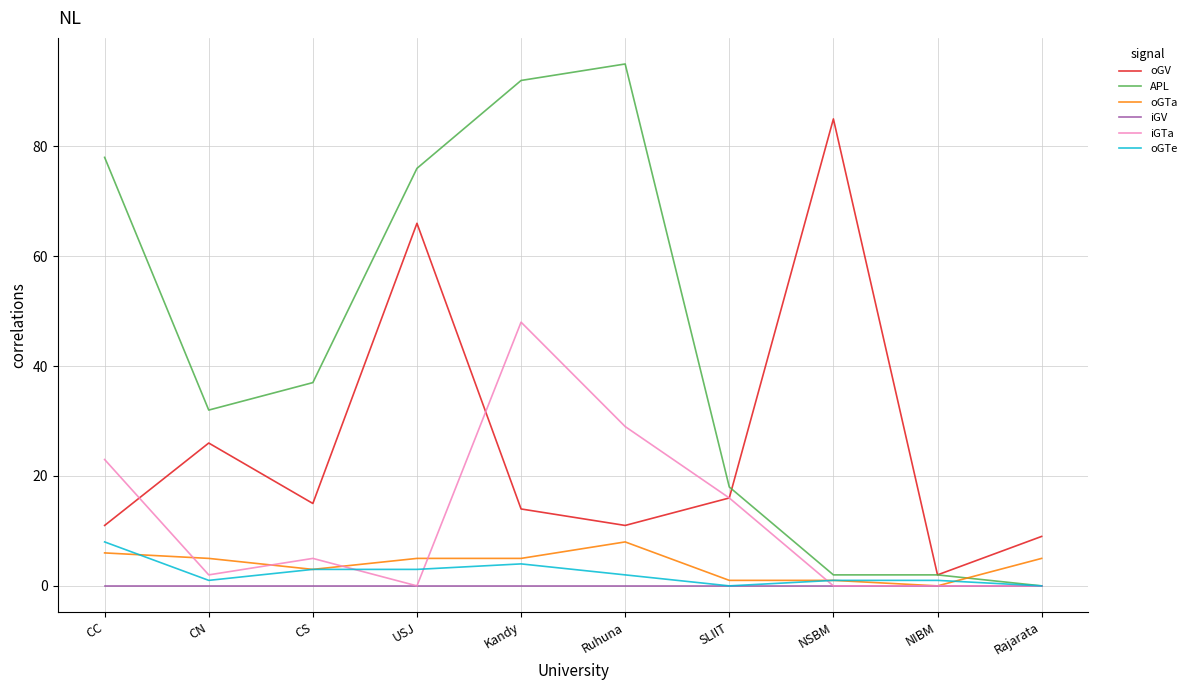

Is the value of iGTa at Kandy greater than the value of oGV at Kandy?

Yes